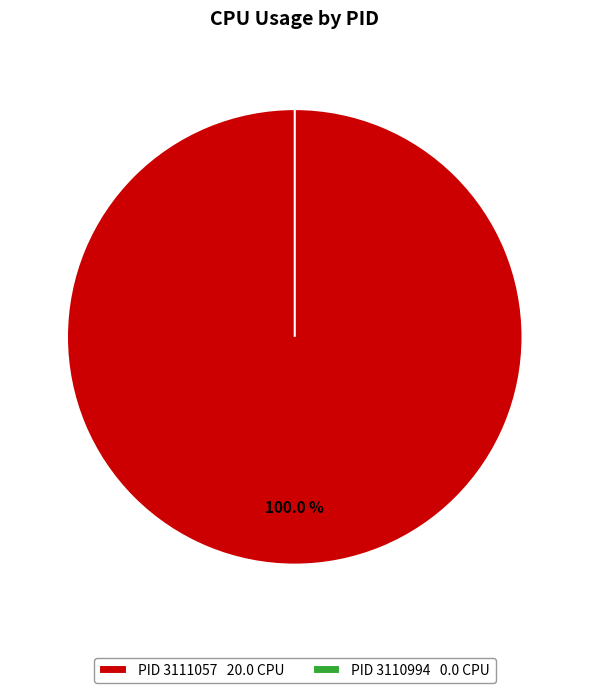

What is the largest slice in the pie chart?

3111057